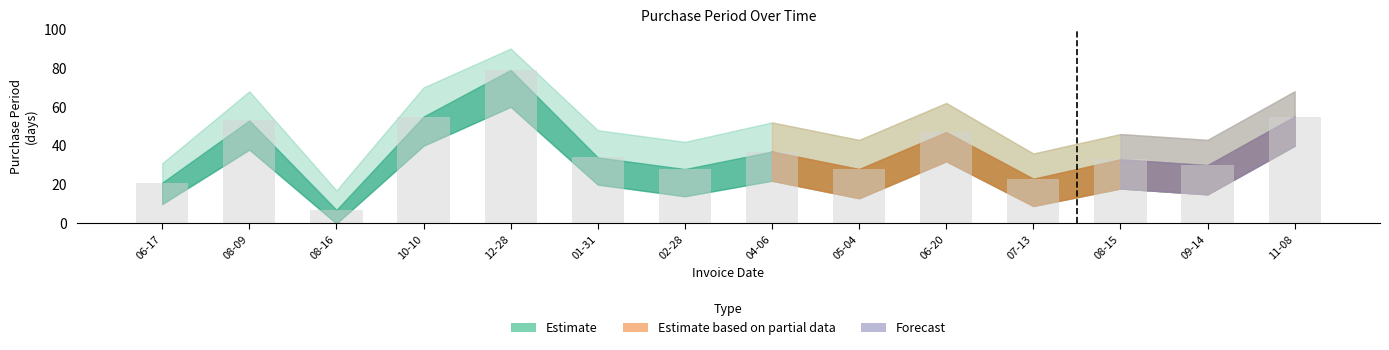

Which label corresponds to the smallest value in the chart?

08-16